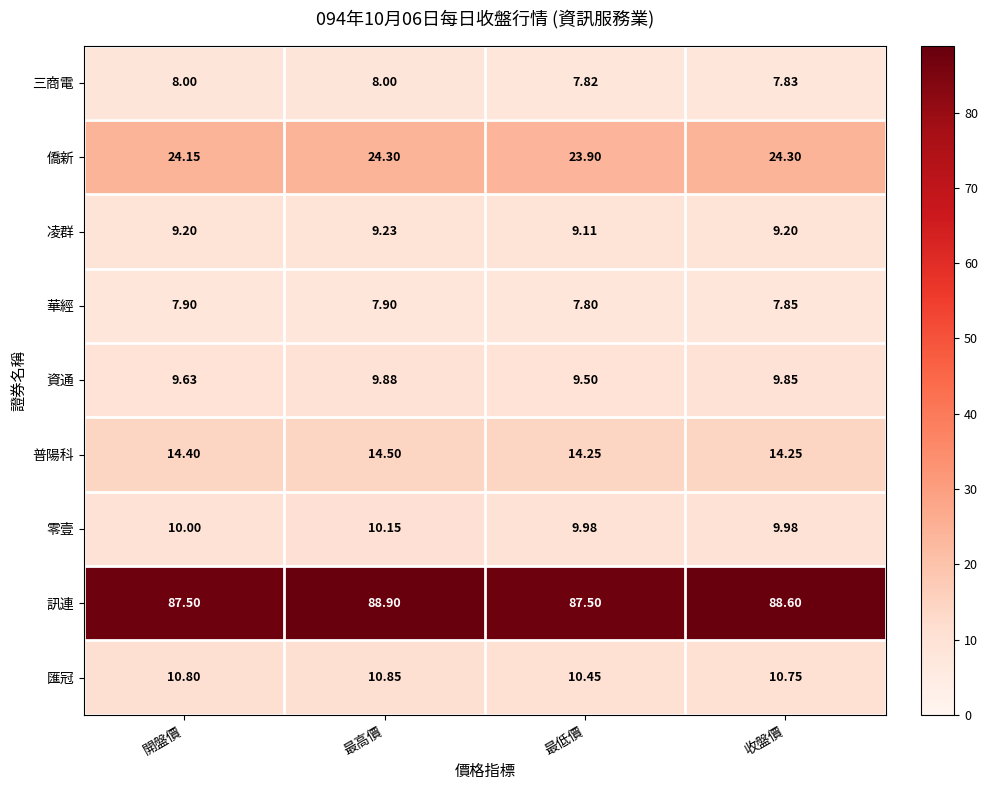

At which category does the chart reach its minimum across all series?

最低價